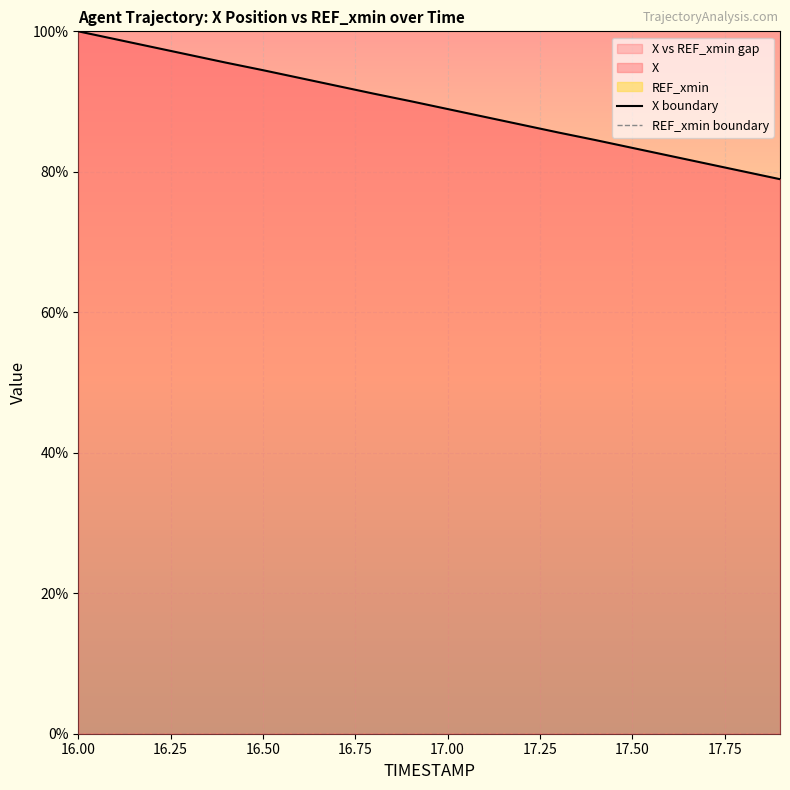

Where is X boundary nearest to the value 89?

17.00